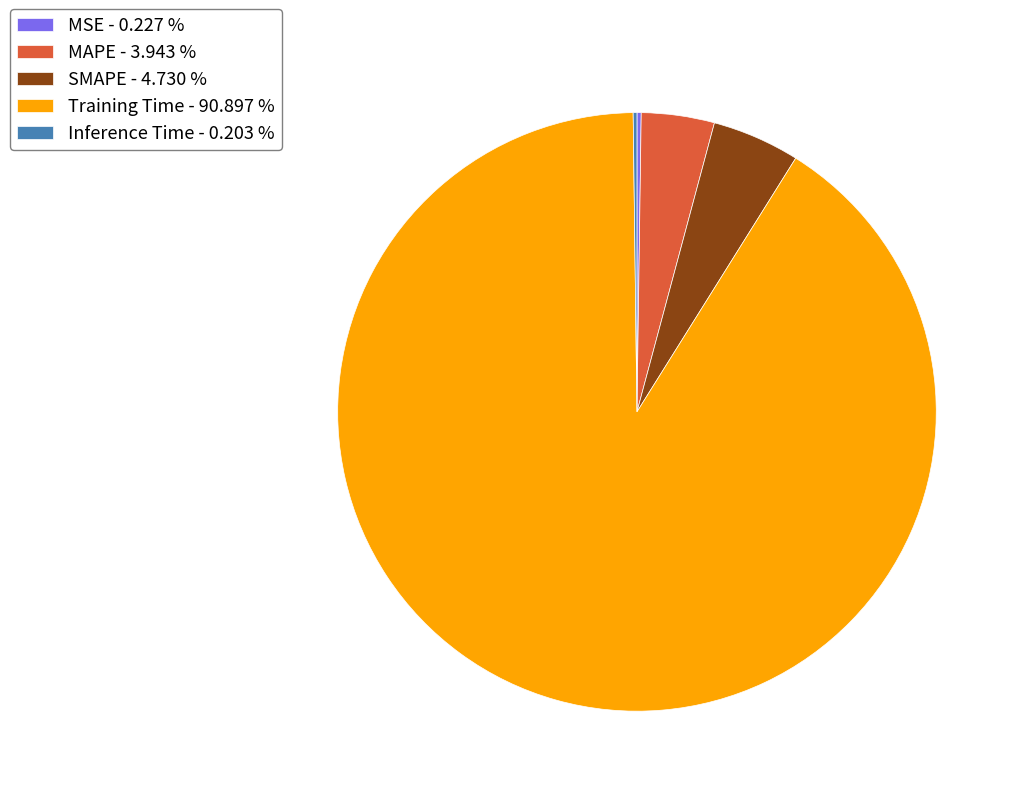

Is there a majority slice in this chart?

Yes